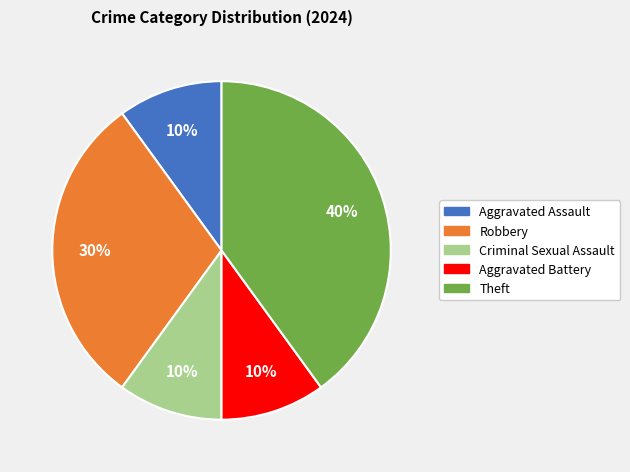

Which slice is the largest?

Theft